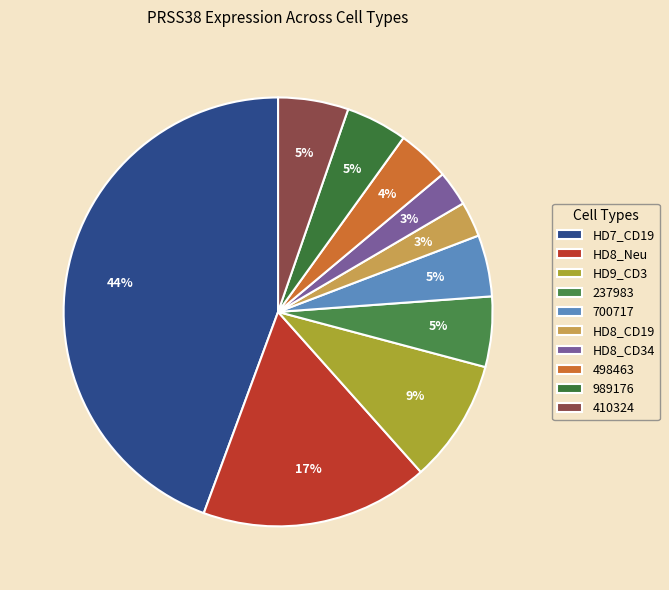

How many segments does this pie chart have?

10